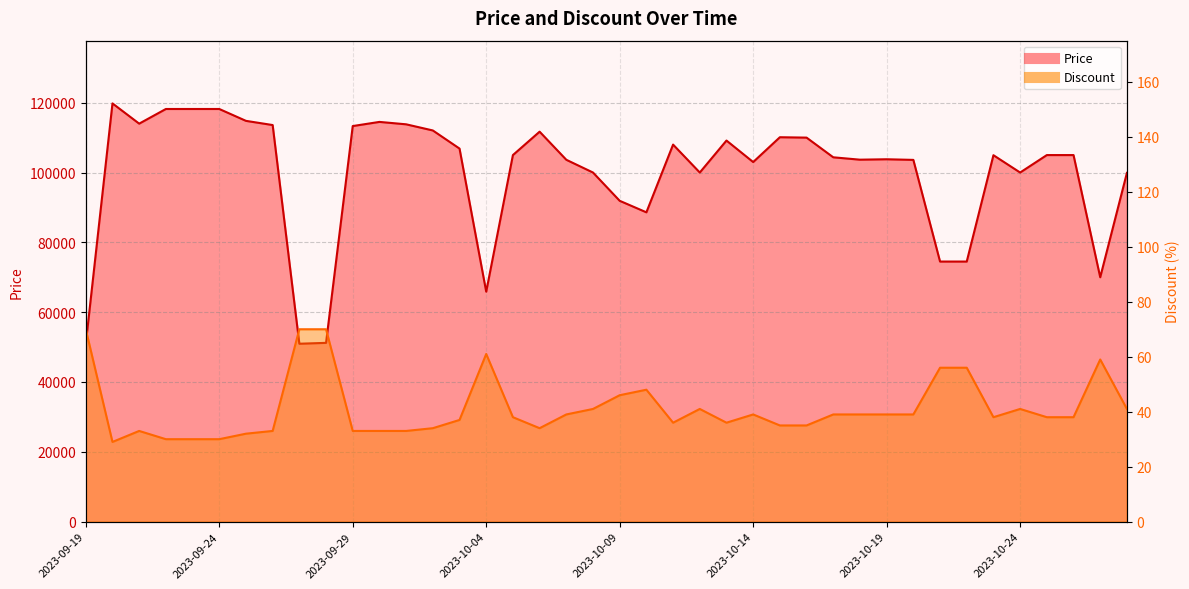

True or false: Discount has more than 1 interior local peaks.

True